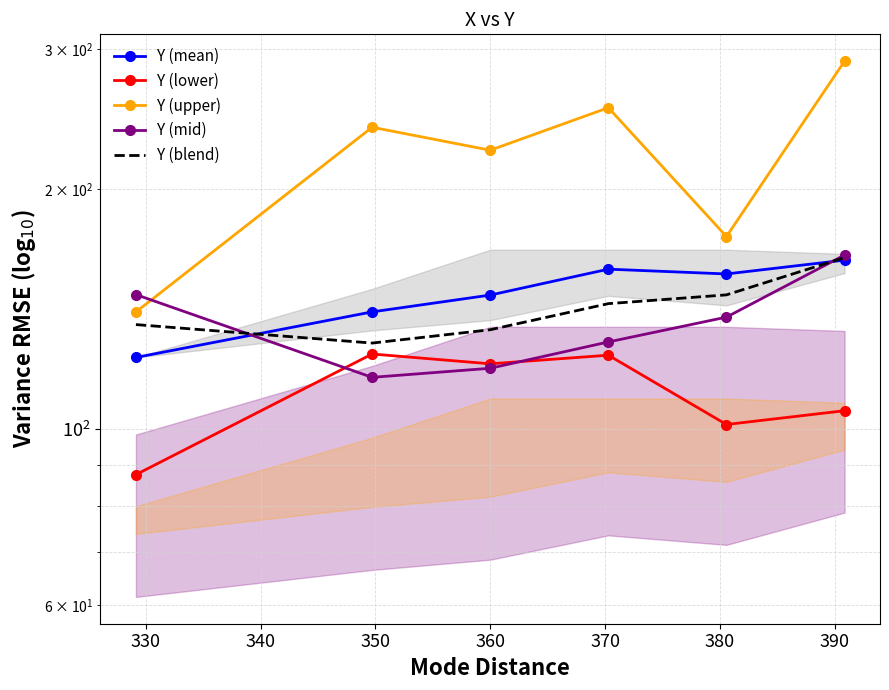

What is the difference between the Y (mean) values at 350 and 340?

11.5